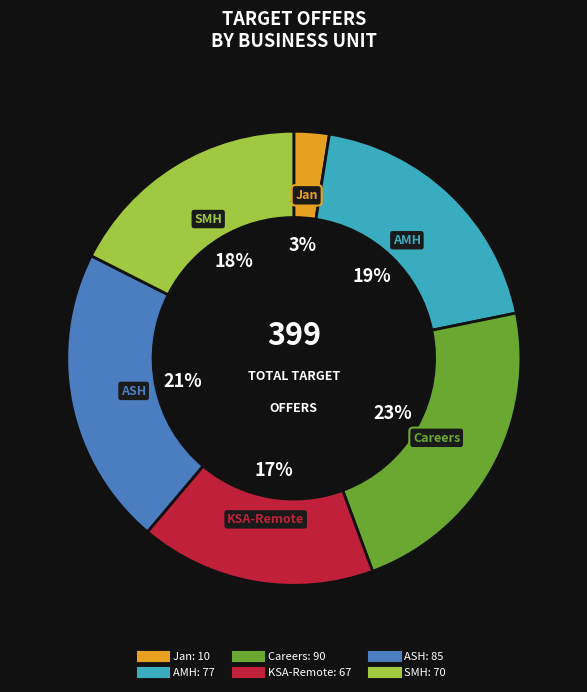

Is it true that AMH is 19% of the pie?

True